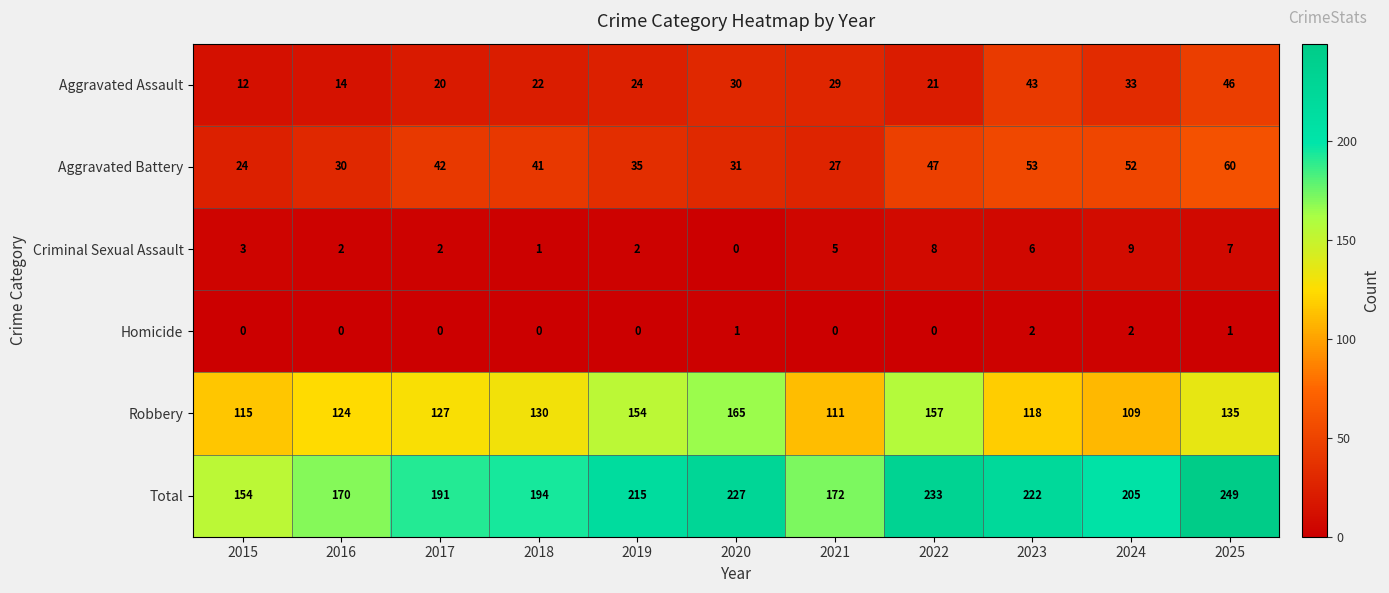

What is the maximum value shown in the chart?

249